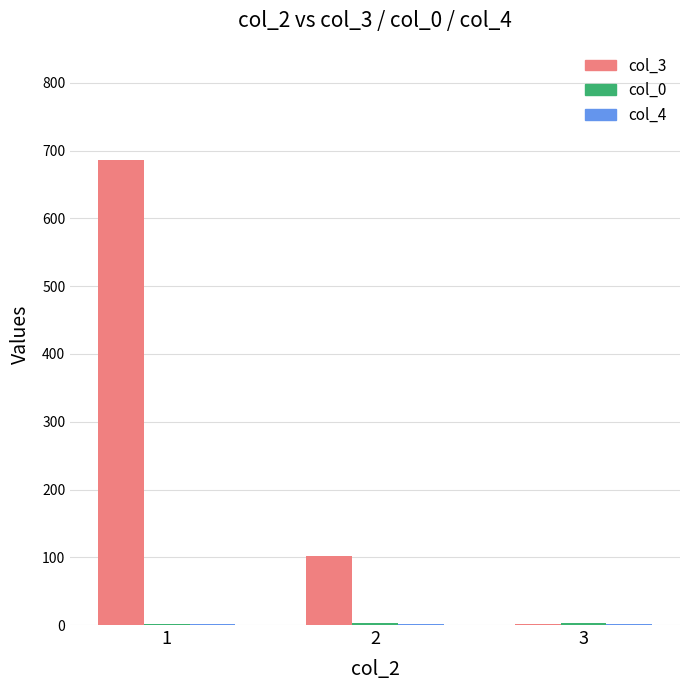

The value of col_3 at 1 is 327.6. True or false?

False